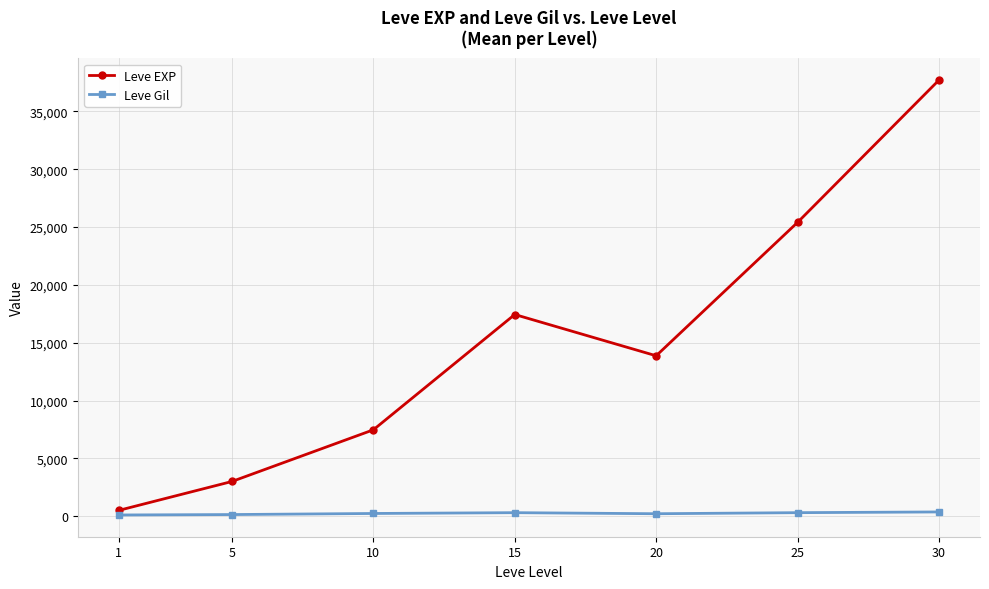

List the series in order of their peak value, lowest first.

Leve Gil, Leve EXP